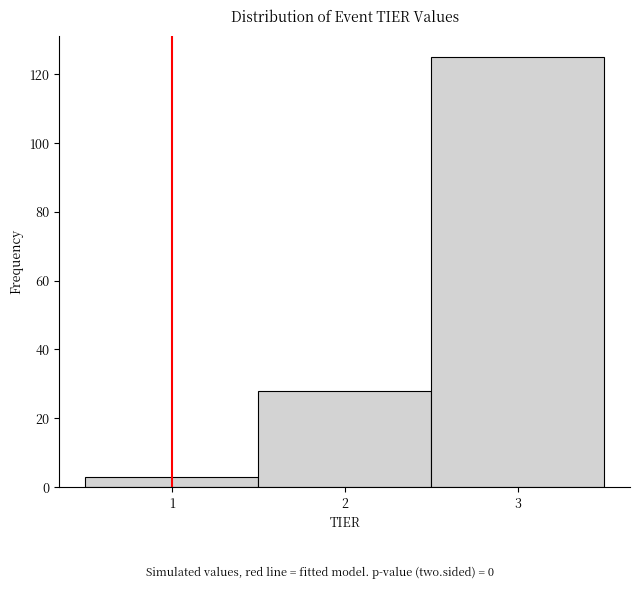

Reading left to right, transcribe this chart: for each bar, give the range it covers on the x-axis and its height. The values are not printed on the chart, so give them approximately, as read against the axis.

0.5 to 1.5: 4
1.5 to 2.5: 28
2.5 to 3.5: 126